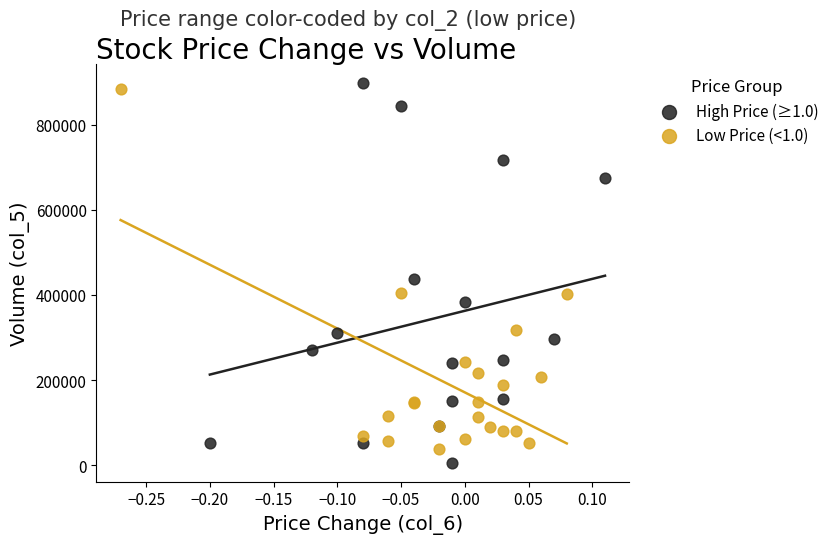

Which series has the widest spread of Y values?

High Price (≥1.0)